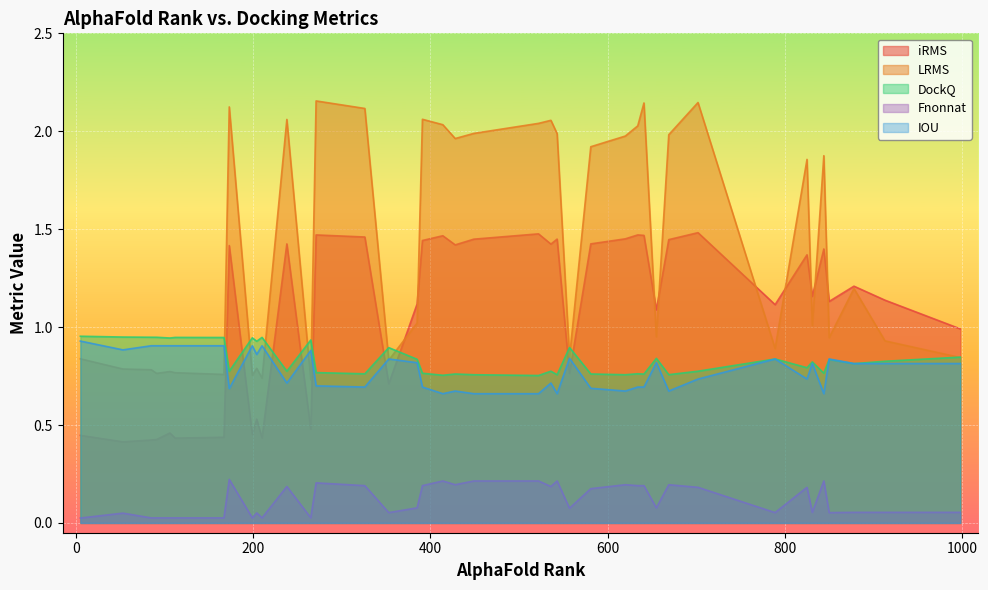

List the series in order of their peak value, lowest first.

Fnonnat, IOU, DockQ, iRMS, LRMS